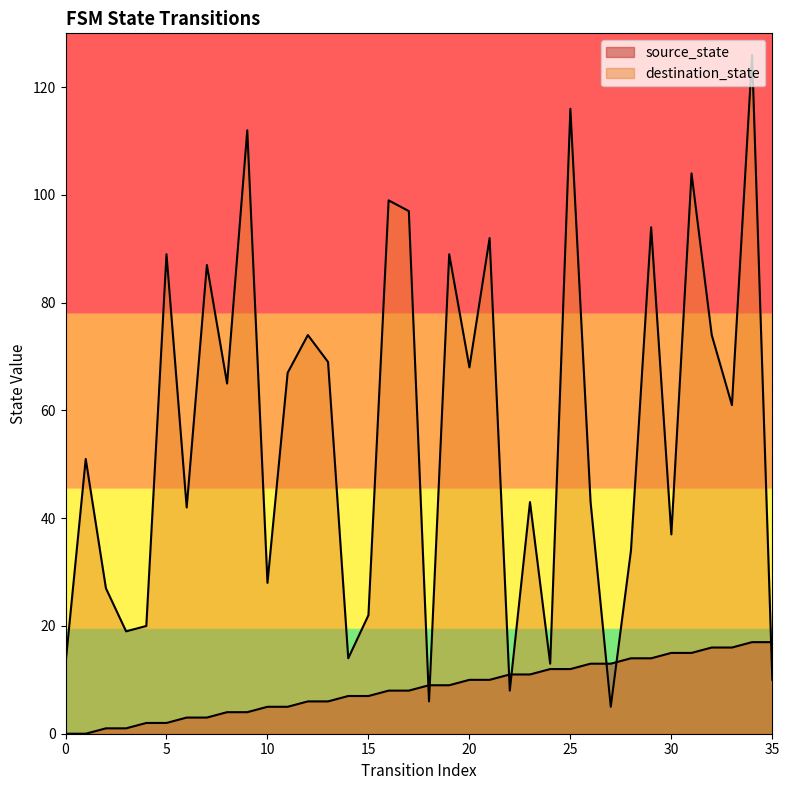

Where is the first local minimum for destination_state?

3